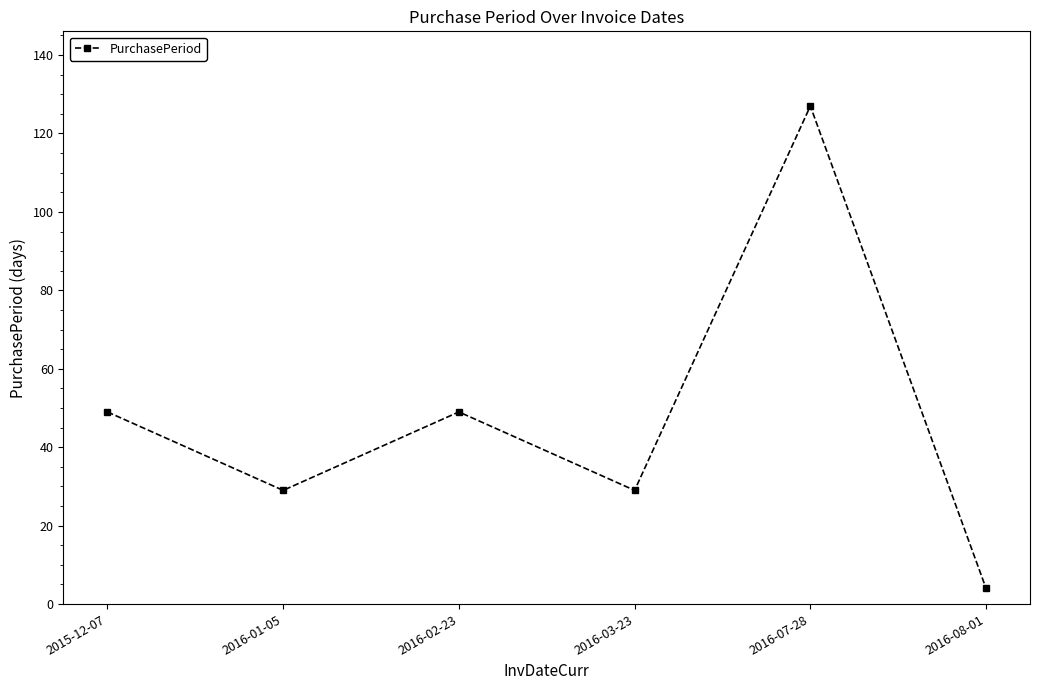

True or false: there are more than 0 points higher than both neighbors.

True